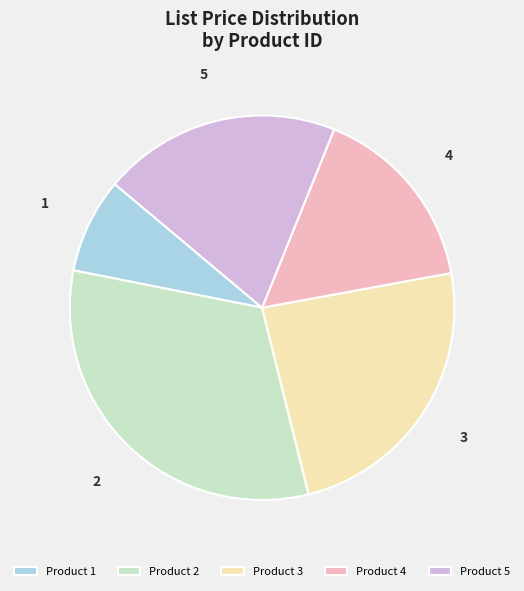

The 5 slice represents 20% of the pie. True or false?

True